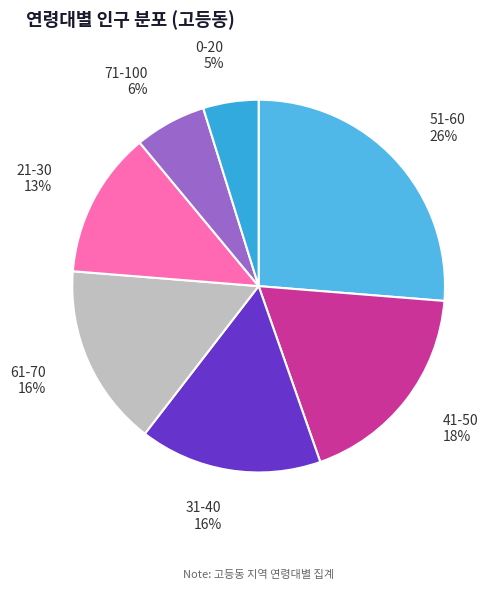

Count the number of slices in the pie.

7